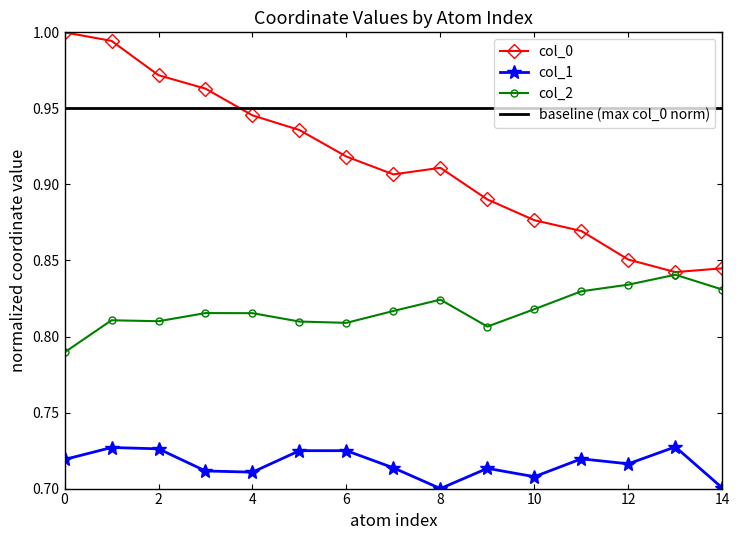

Does the chart display data point markers on the line(s)?

Yes